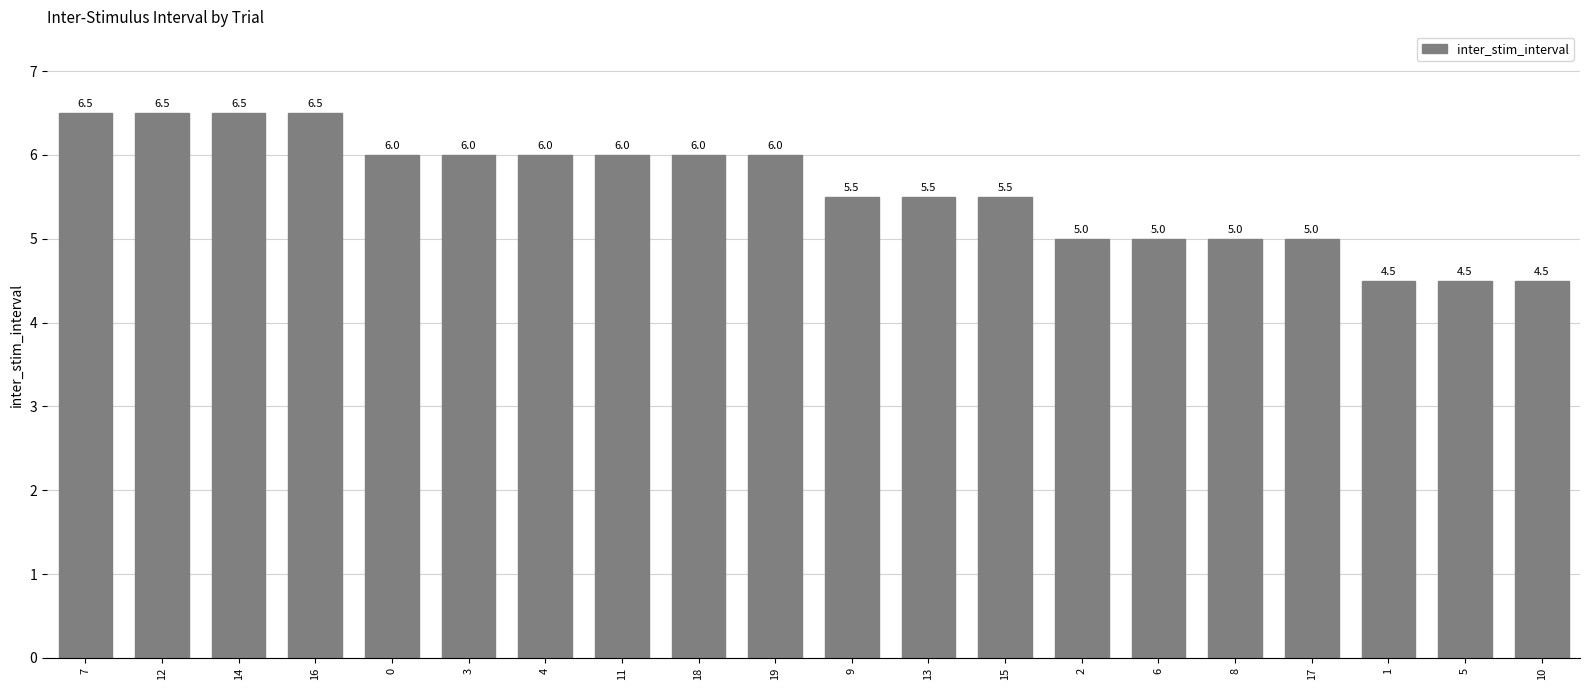

True or false: the data shows 5.5 at 13.

True